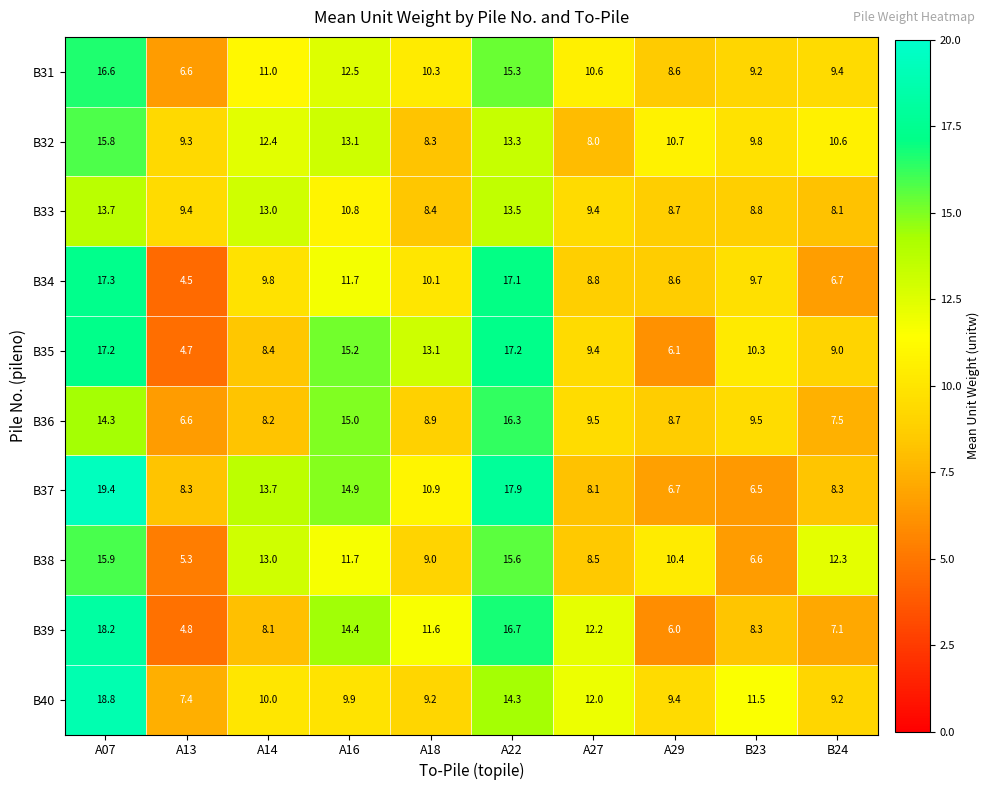

Count the number of data series in this chart.

10